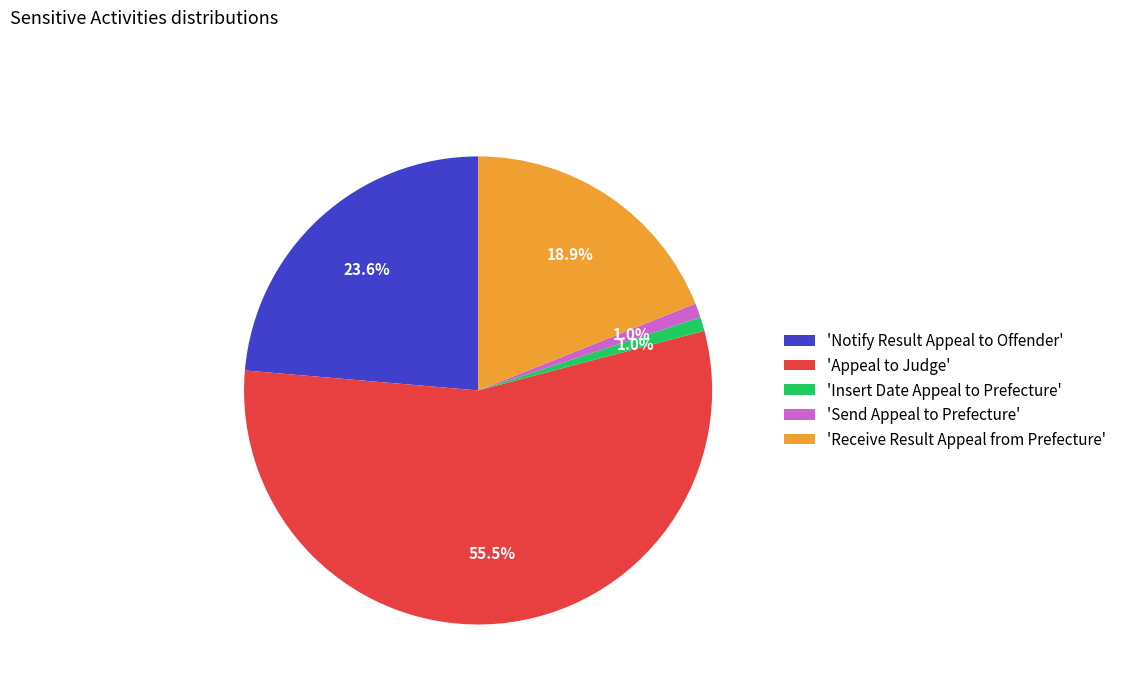

Count the number of slices in the pie.

5